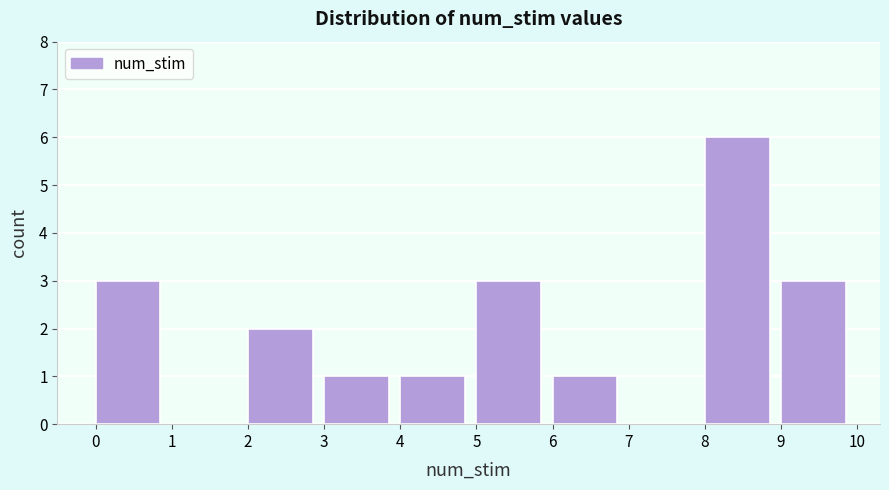

Reading left to right, transcribe this chart: for each bar, give the range it covers on the x-axis and its height. The values are not printed on the chart, so give them approximately, as read against the axis.

0 to 1: 3
1 to 2: 0
2 to 3: 2
3 to 4: 1
4 to 5: 1
5 to 6: 3
6 to 7: 1
7 to 8: 0
8 to 9: 6
9 to 10: 3